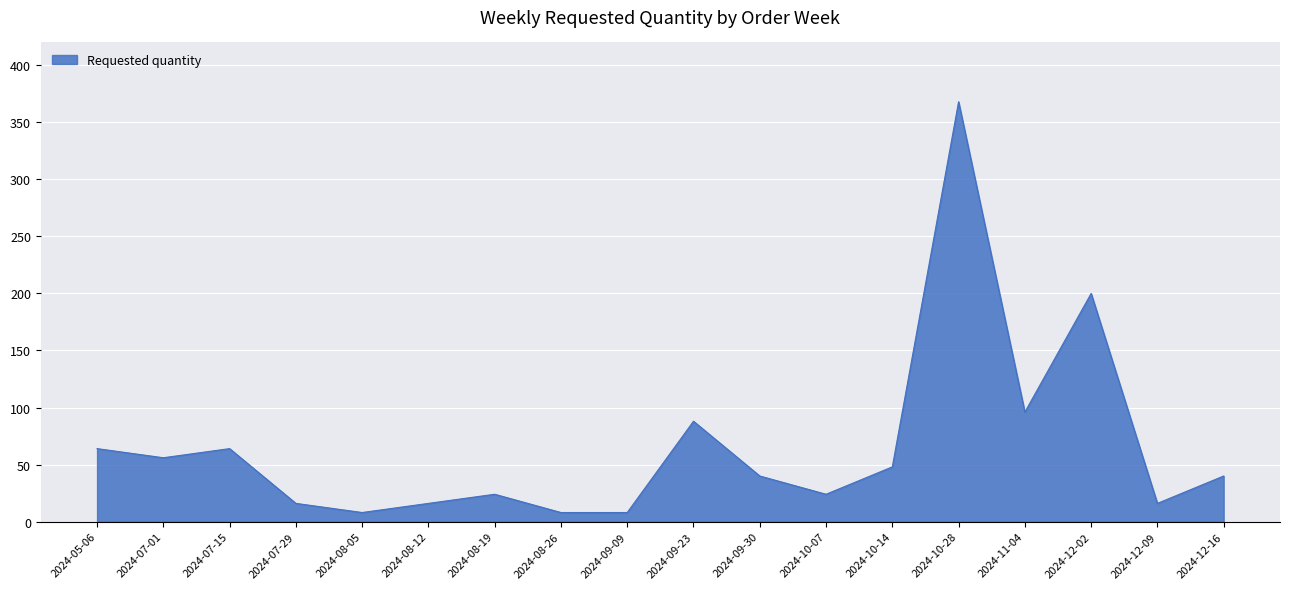

What position from the left is 2024-07-29?

4